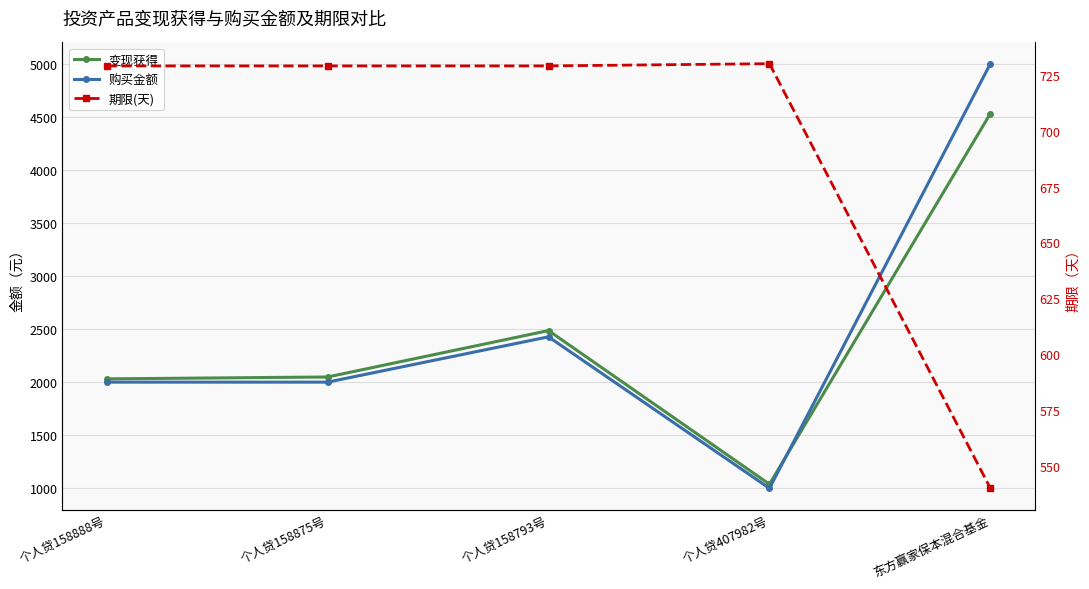

At which label does 购买金额 reach its peak?

东方赢家保本混合基金